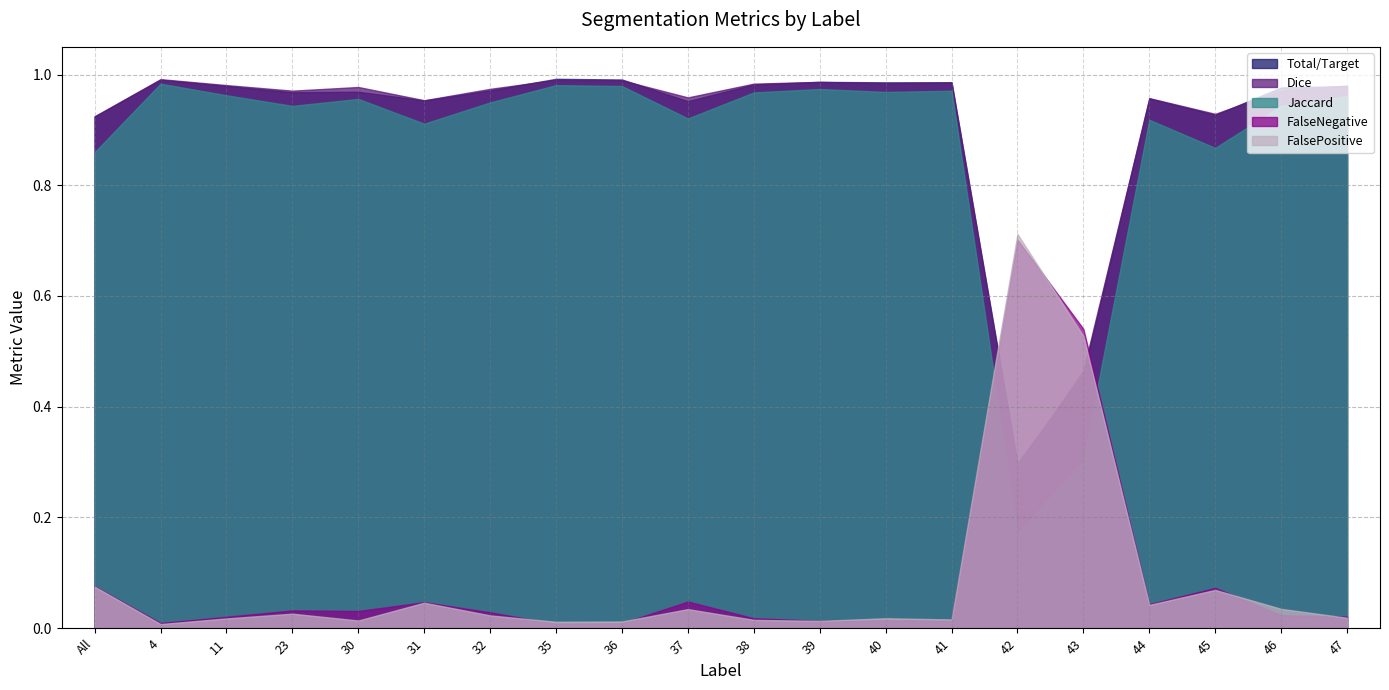

True or false: Jaccard has more than 2 points higher than both neighbors.

True